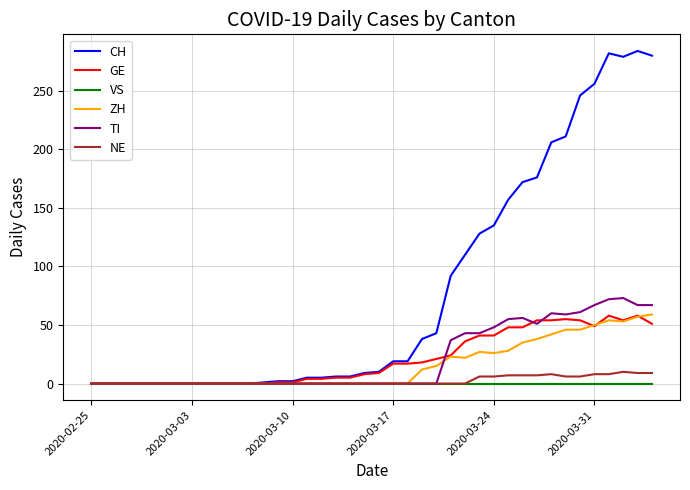

Which series has the widest spread of values?

CH